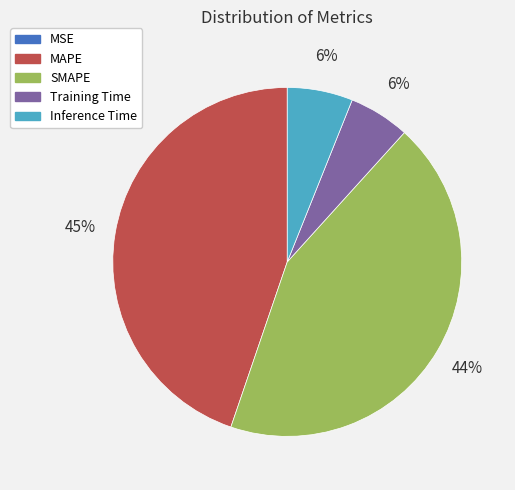

To the nearest percent, what portion does SMAPE represent?

44%